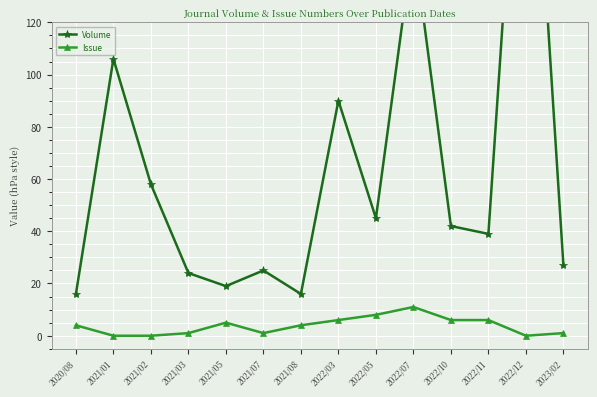

True or false: Issue has a value of 9 at 2022/11.

False